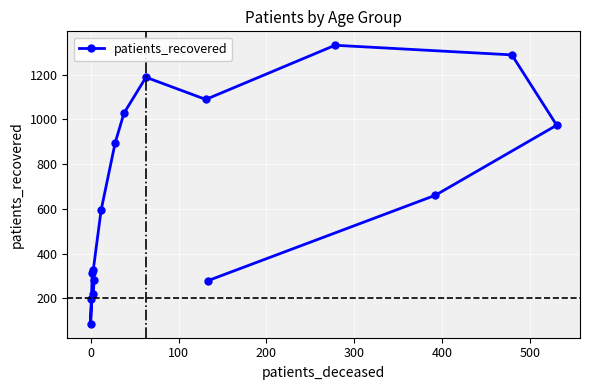

True or false: there are more than 0 points higher than both neighbors.

True